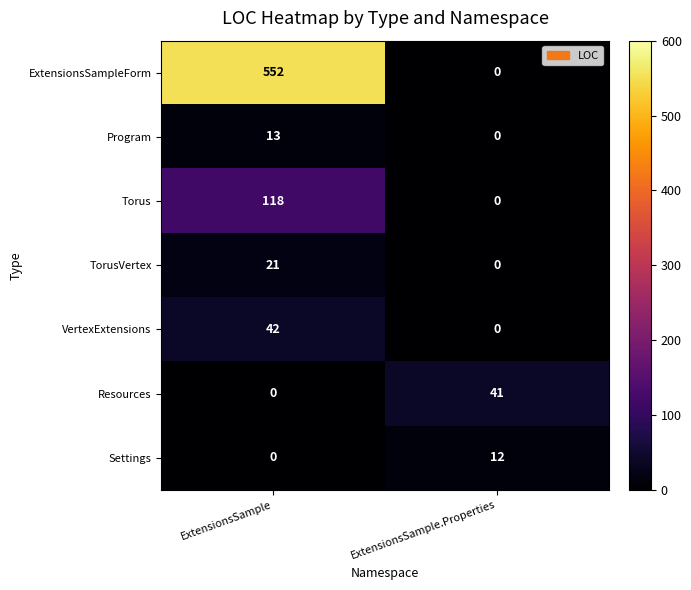

What is the spread (max minus min) of values at ExtensionsSample?

552